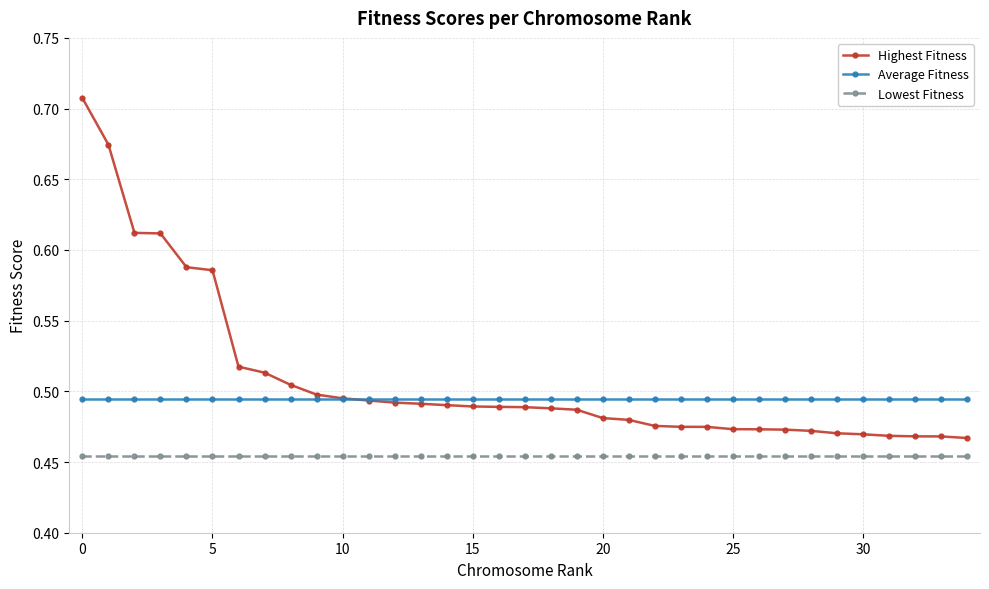

True or false: Average Fitness and Lowest Fitness intersect in this chart.

False